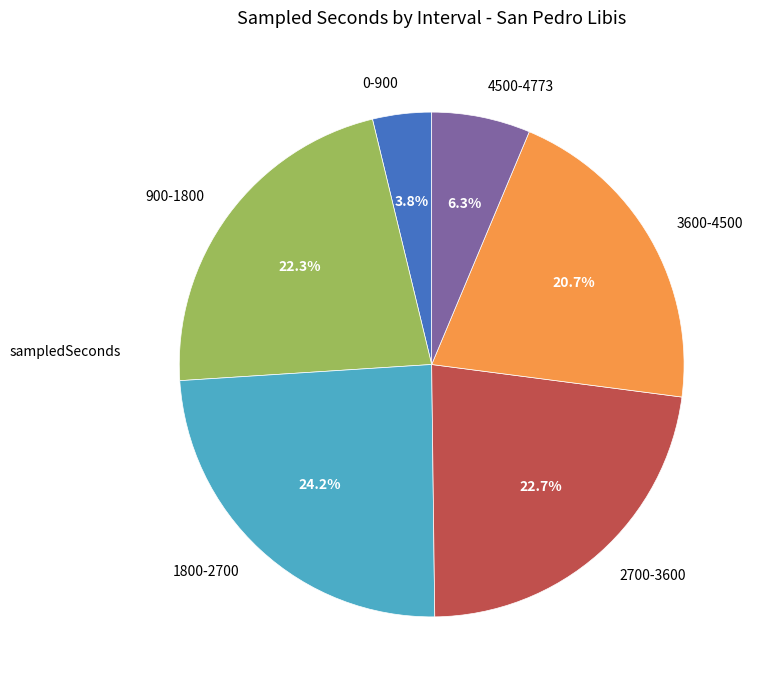

Is there any slice that represents more than half of the pie?

No